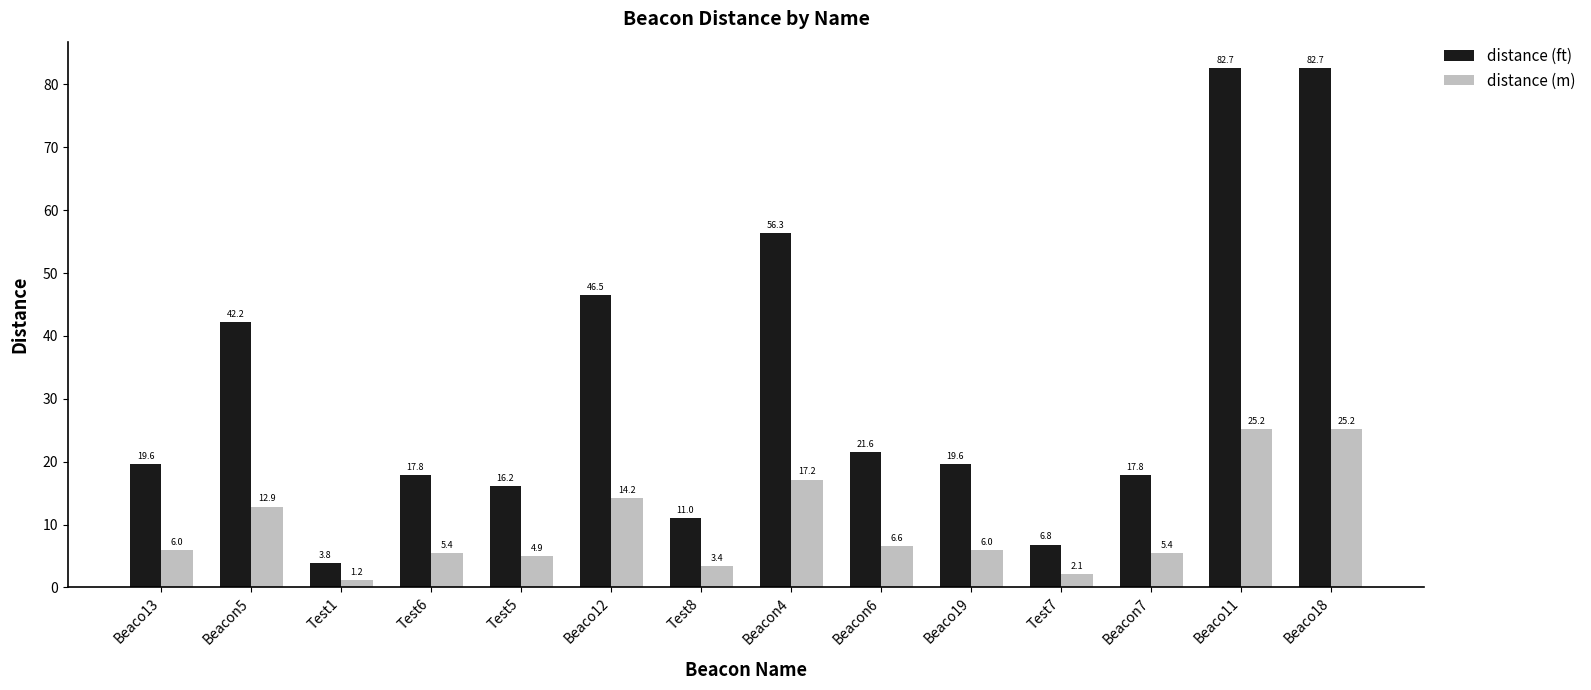

Between Beaco13 and Test8, which series saw the biggest shift?

distance (ft)